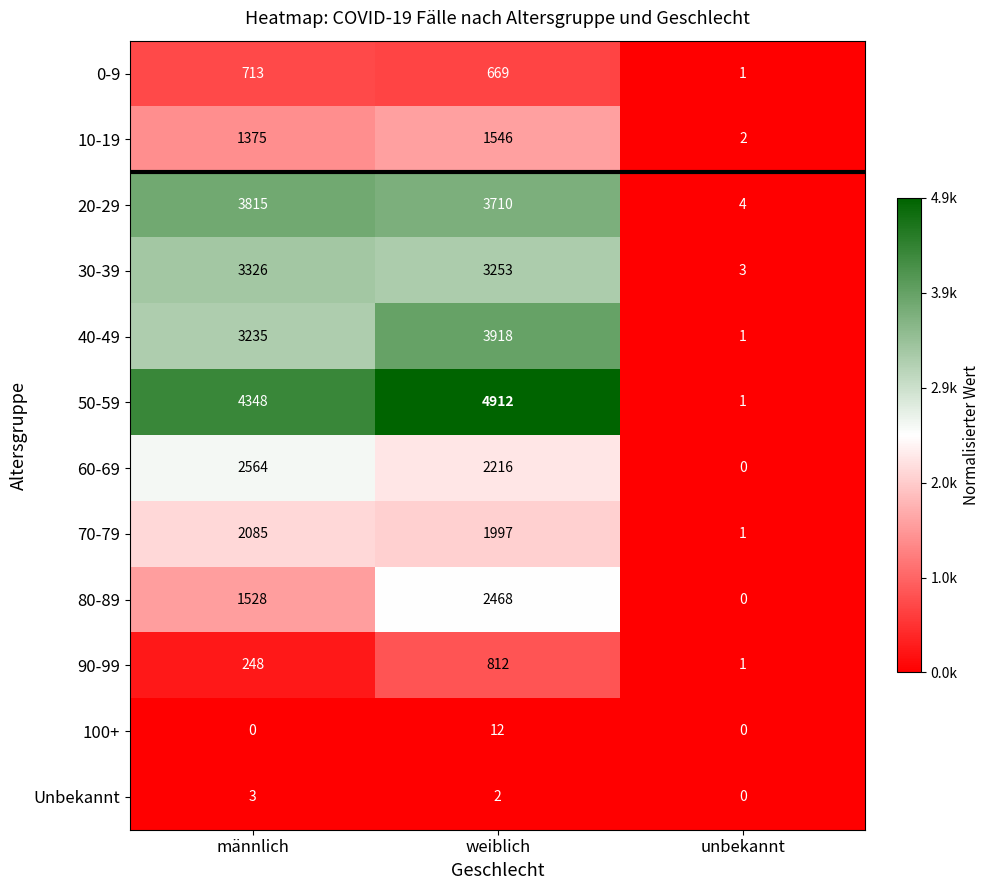

Which series changed the most between männlich and unbekannt?

50-59